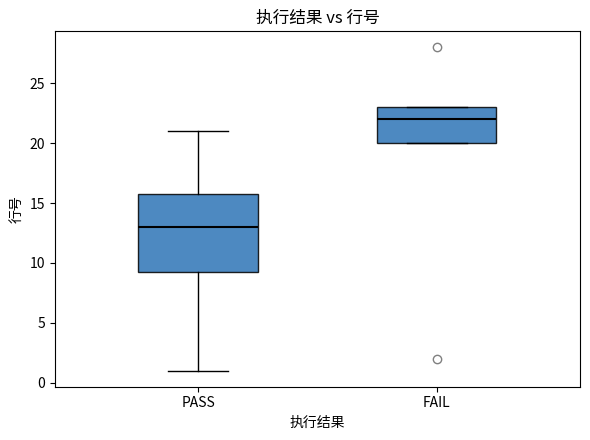

Which box's median line is the highest?

FAIL